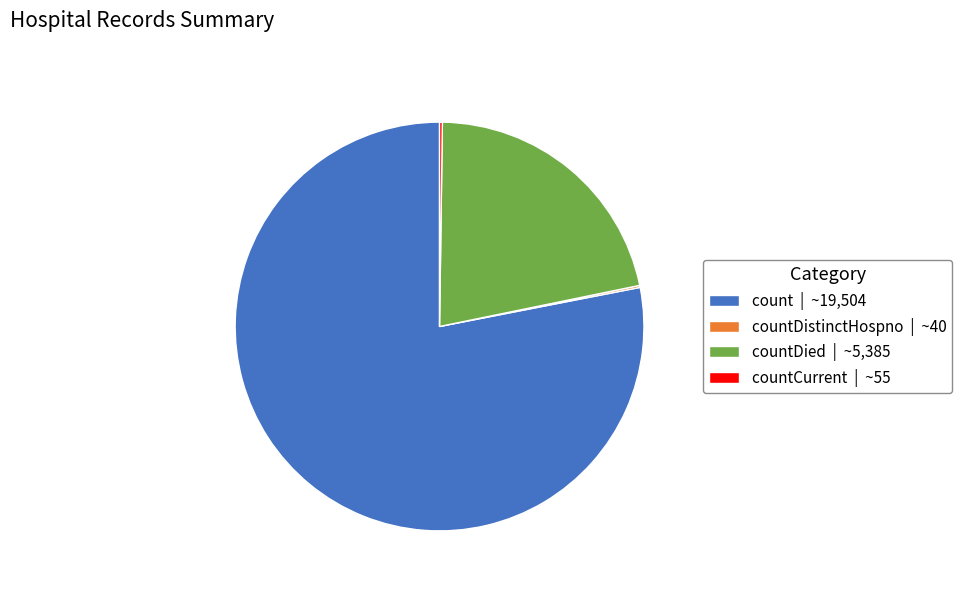

True or false: countDied | ~5,385 accounts for 22% of the total.

True